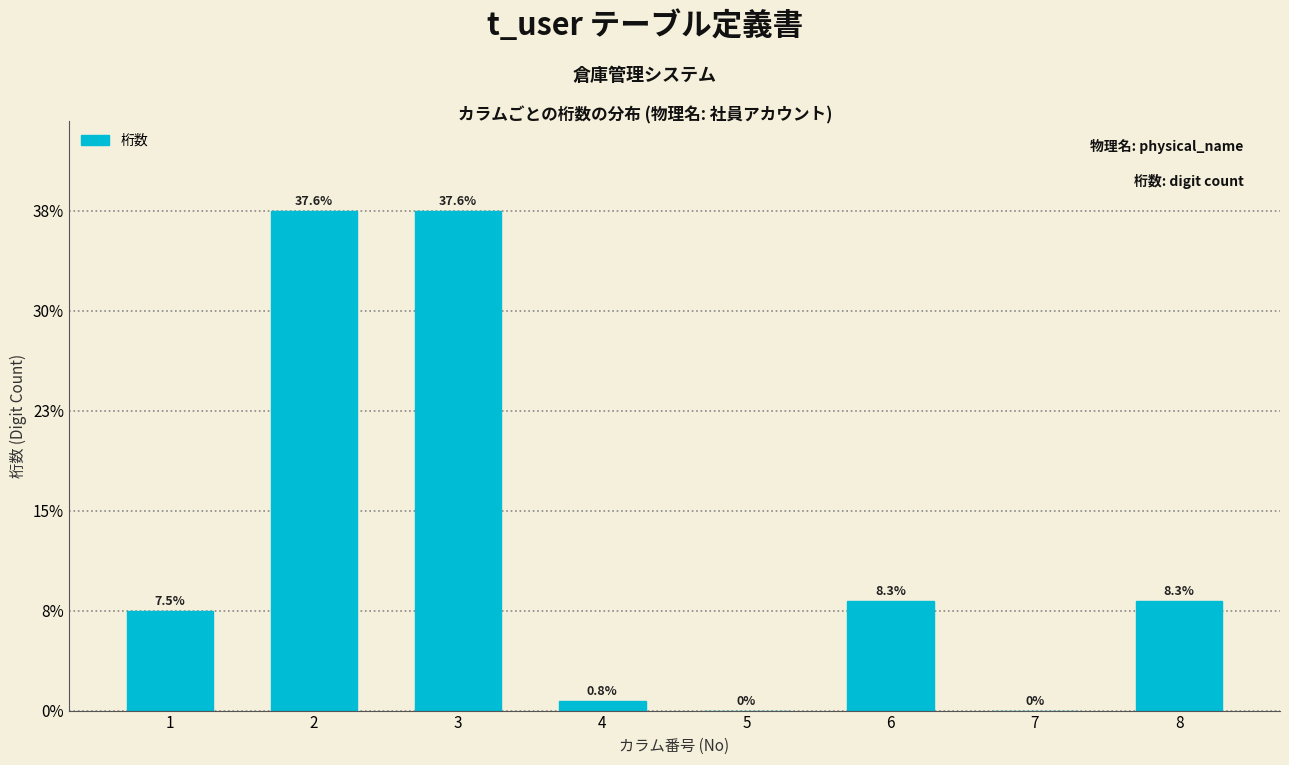

Are the bars horizontal?

No